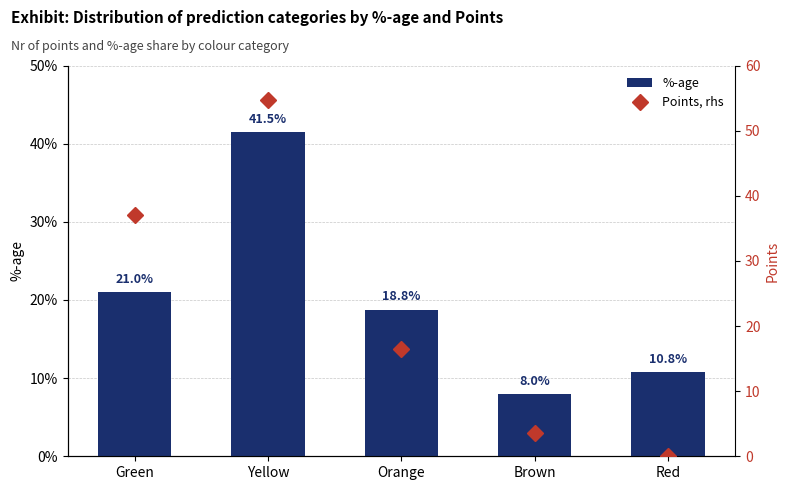

What is the value of the %-age bar at the 5th from the left?

0.1